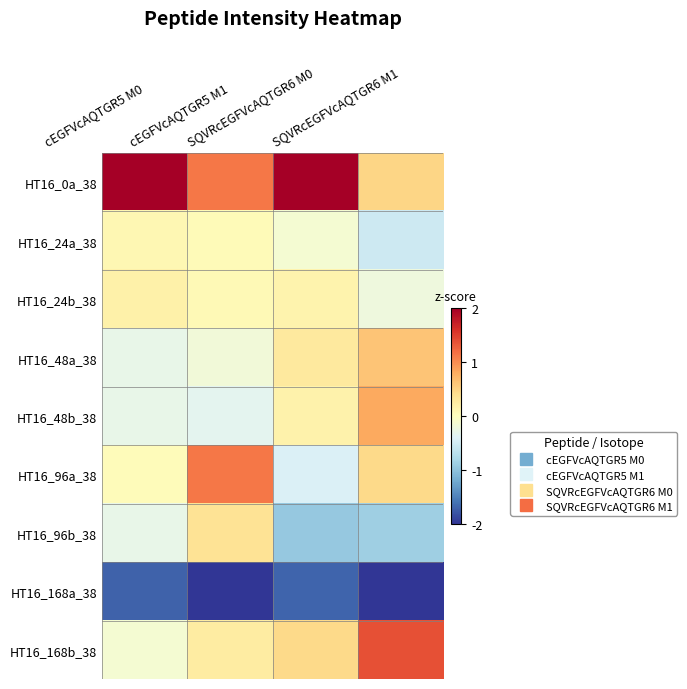

At which category does the chart reach its peak across all series?

cEGFVcAQTGR5 M0